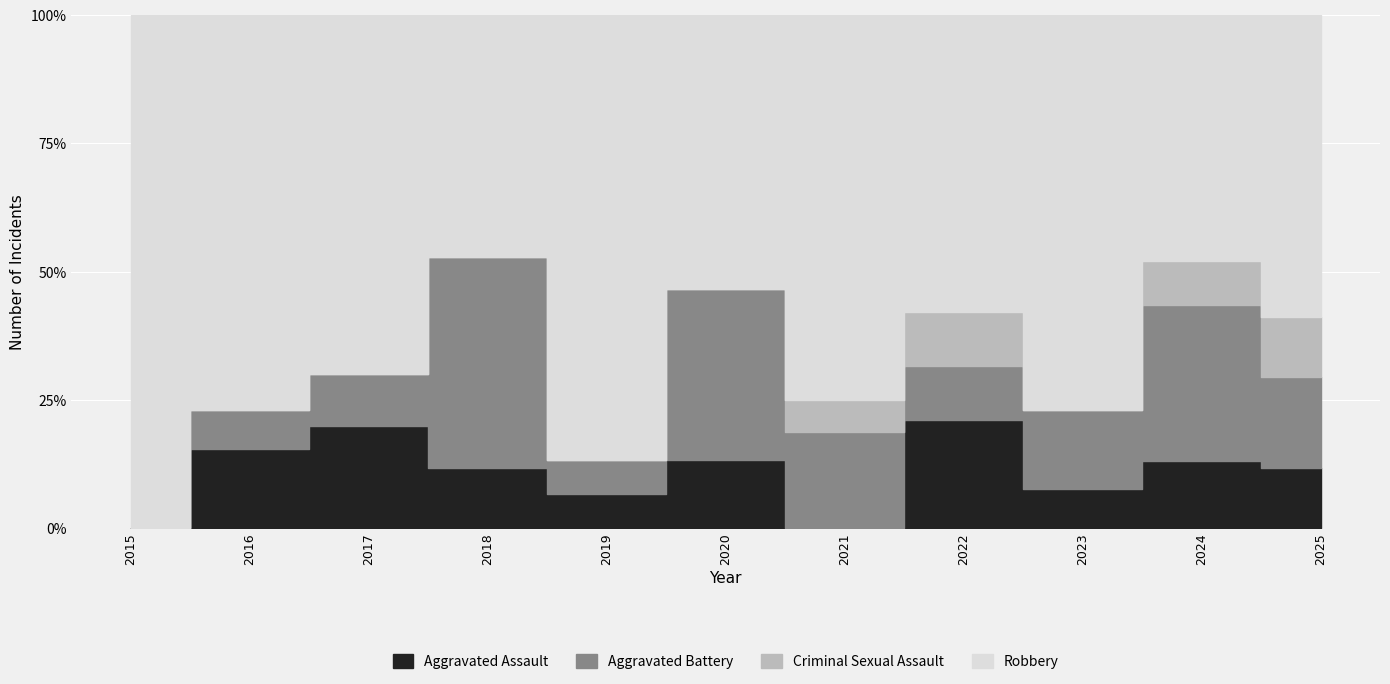

Is the value of Aggravated Assault at 2023 greater than the value of Robbery at 2019?

No